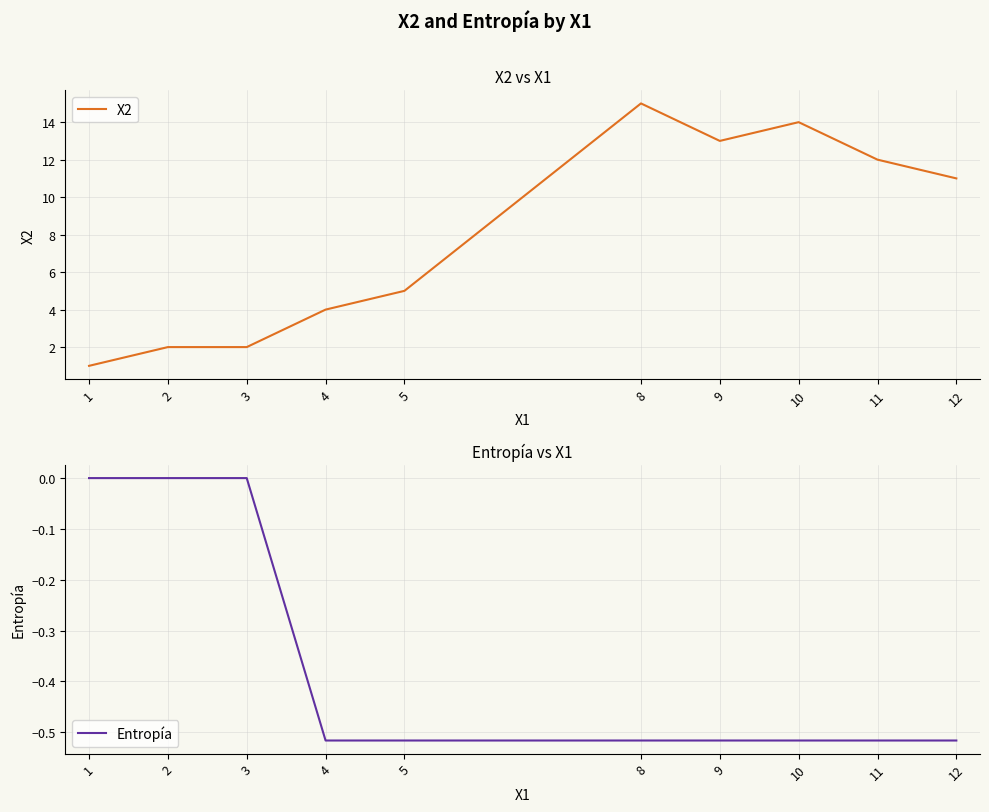

What is the spread (max minus min) of values at 9?

13.5